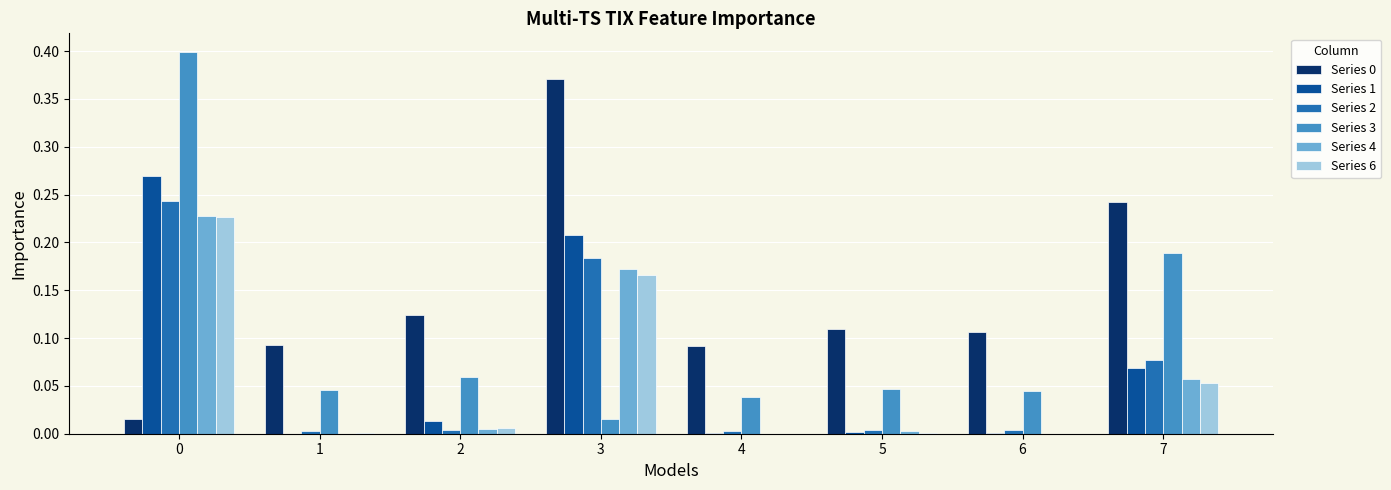

Is the value of Series 1 at 6 greater than the value of Series 3 at 3?

No